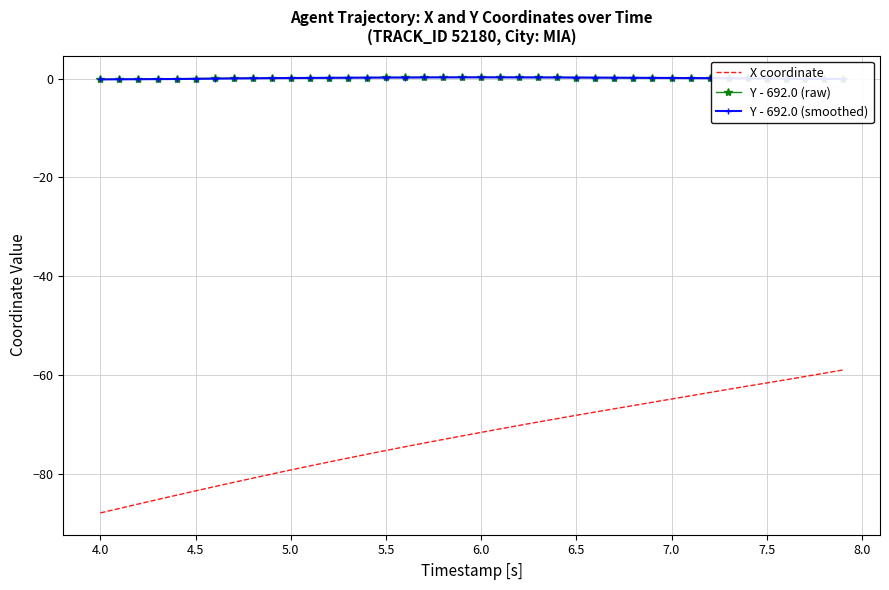

What are all the series names shown in the legend?

X coordinate, Y - 692.0 (raw), Y - 692.0 (smoothed)